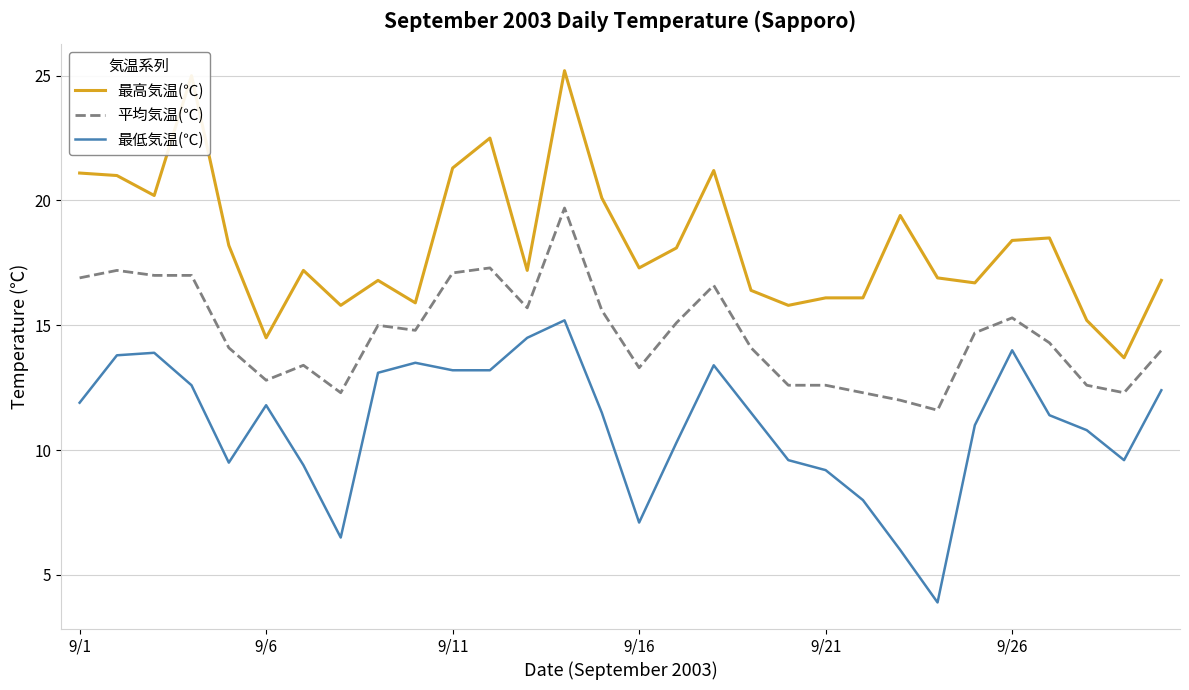

Does the chart display data point markers on the line(s)?

No